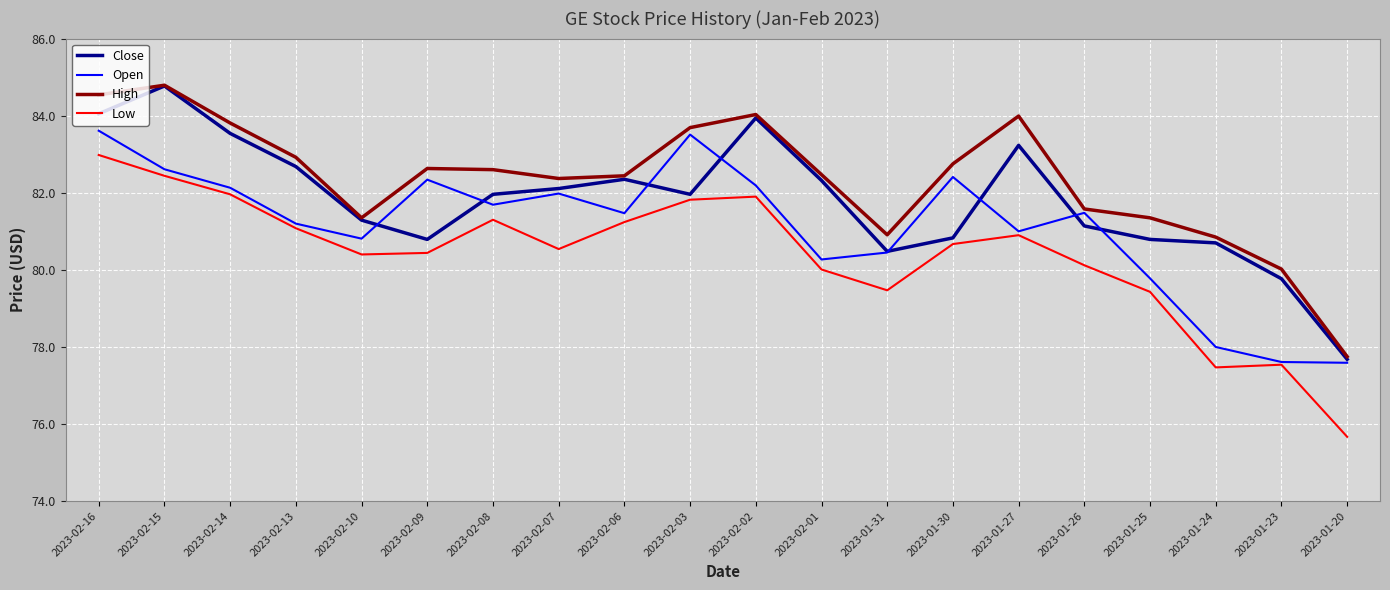

What position from the left is 2023-02-14?

3